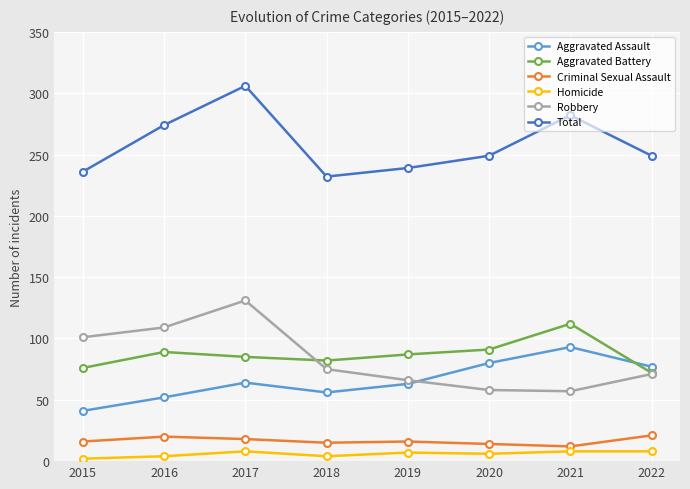

Which series changed the most between 2019 and 2021?

Total